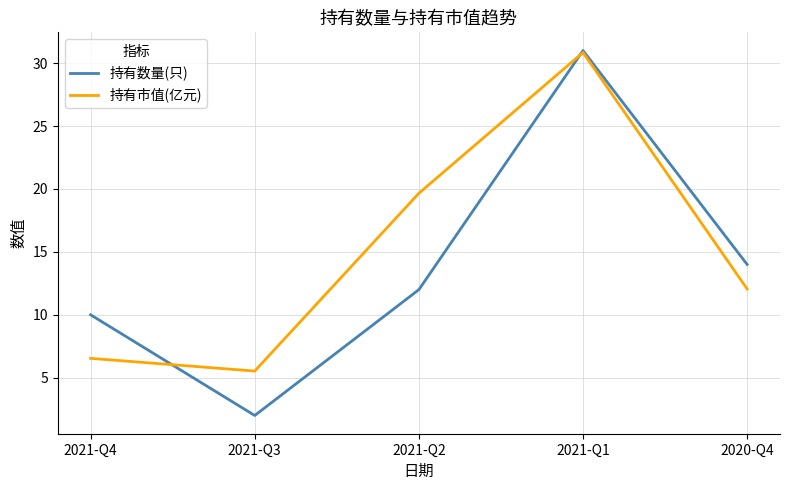

After their last crossing, which series has the higher values: 持有数量(只) or 持有市值(亿元)?

持有数量(只)